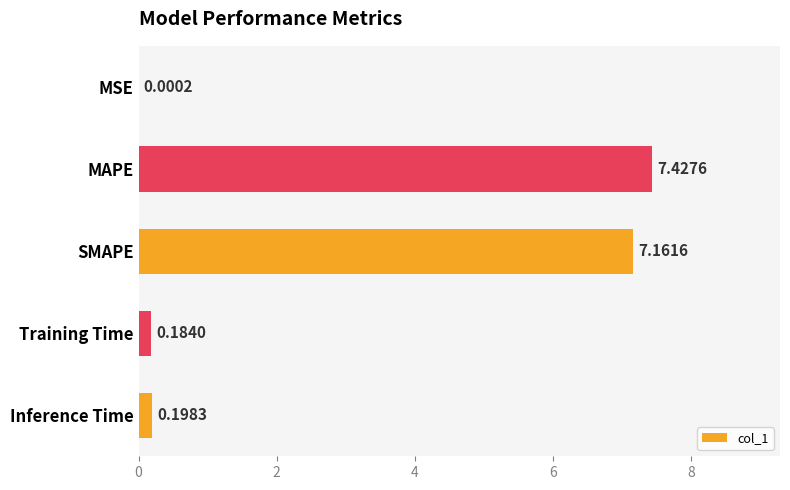

What is the change in value from MSE to MAPE?

+7.4